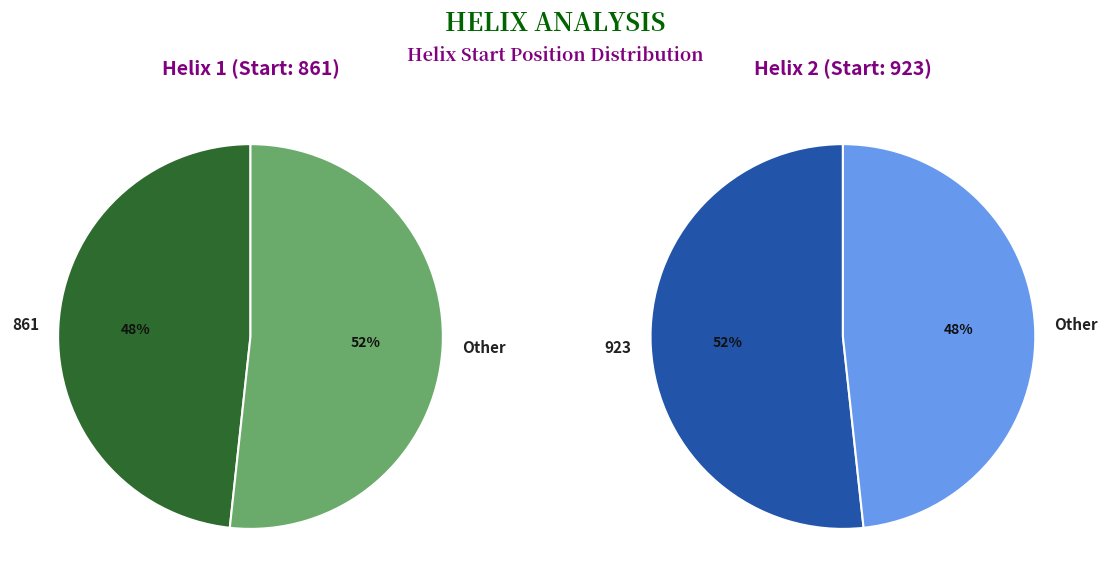

To the nearest percent, what is the difference between the 861 and 923 slice percentages?

3%